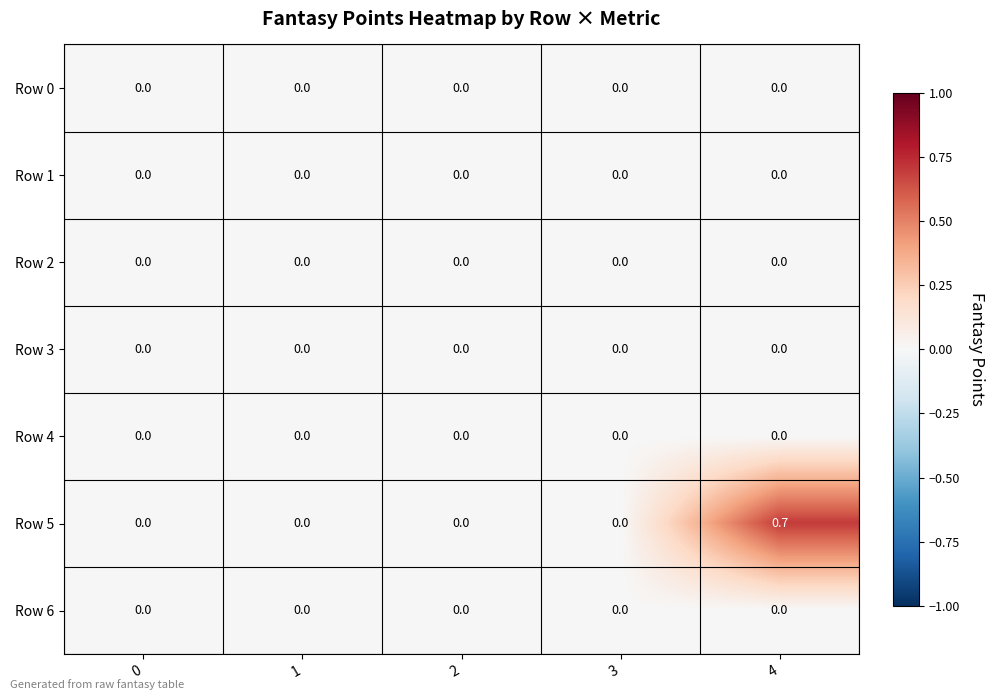

What is the total value across all series at 4?

0.7